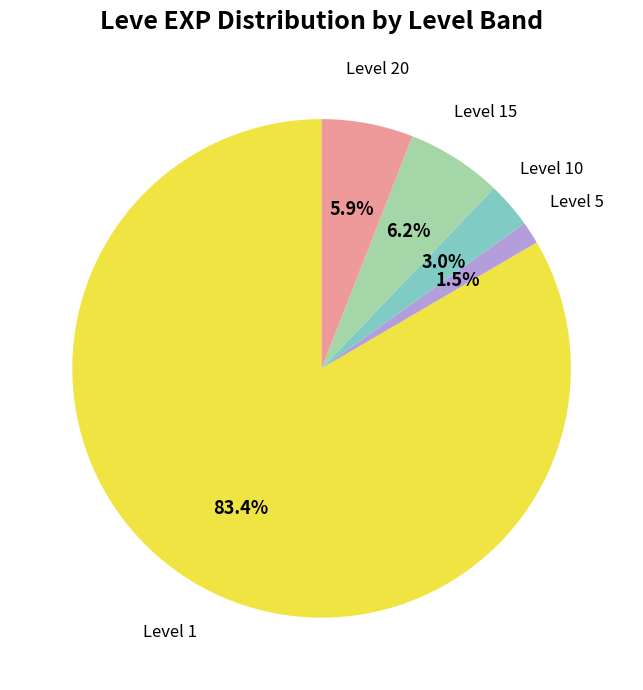

Which category has the smallest portion of the pie?

Level 5